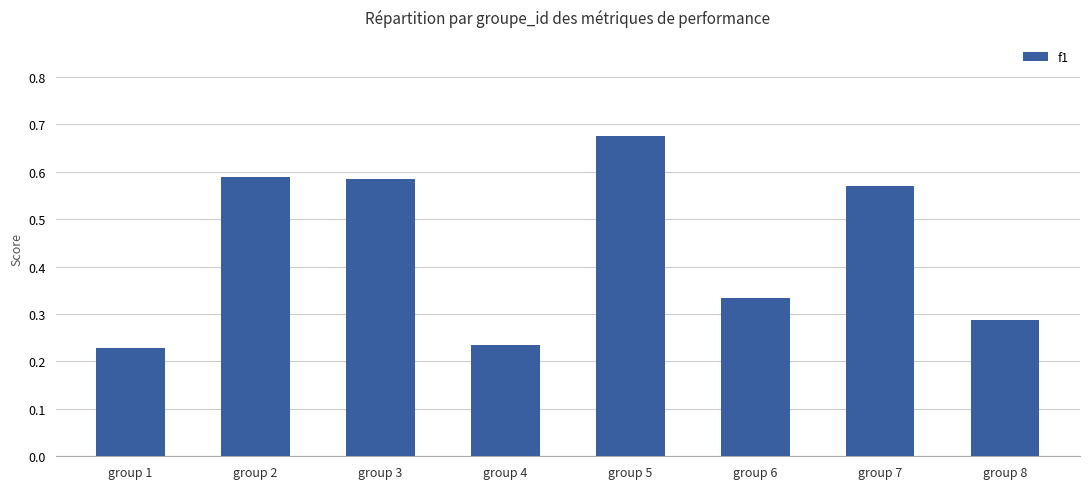

Which has a higher value, group 2 or group 7?

group 2